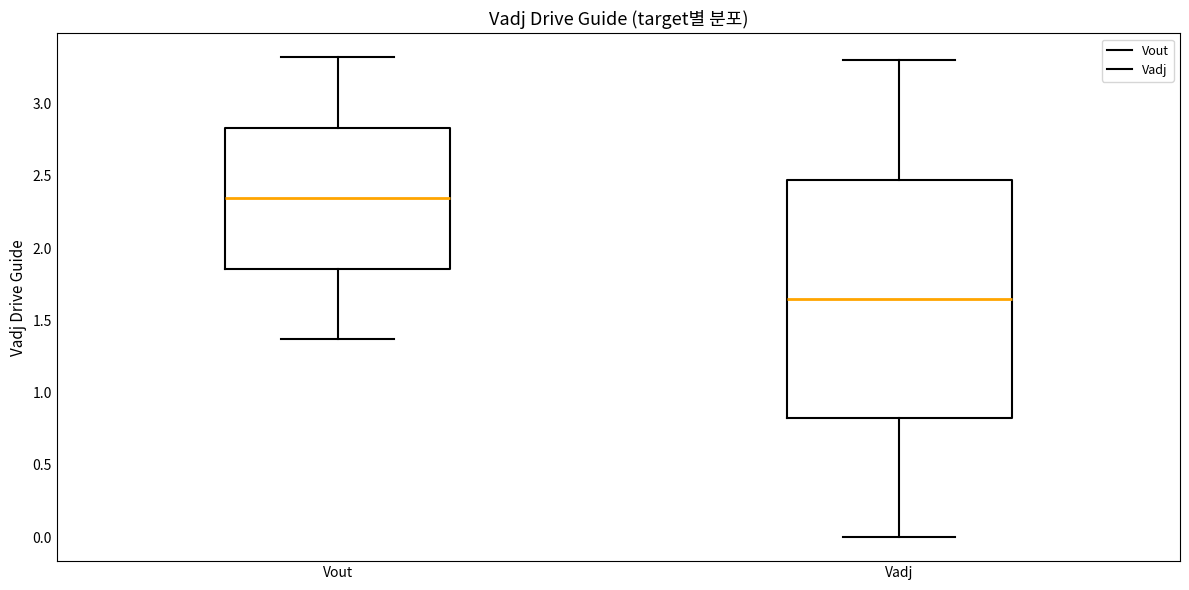

Which box has the highest median line?

Vout